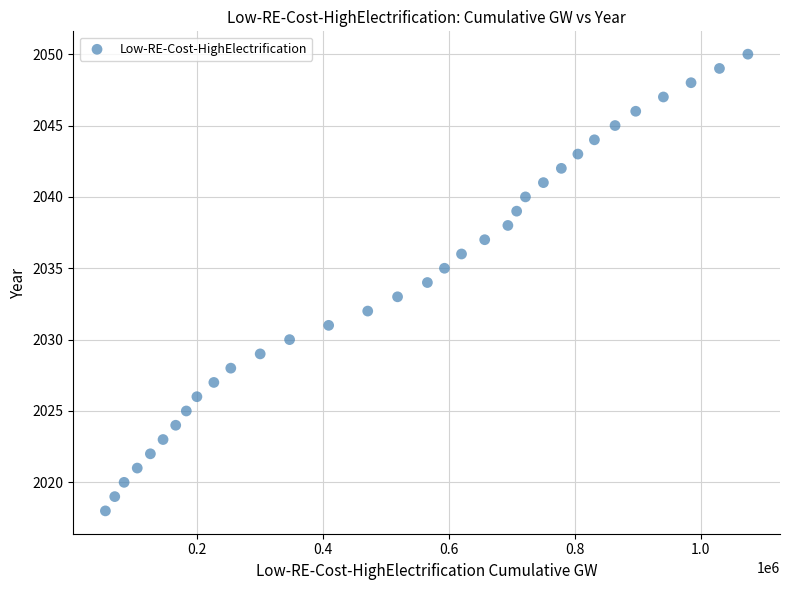

What is the range of Y values (max minus min)?

32